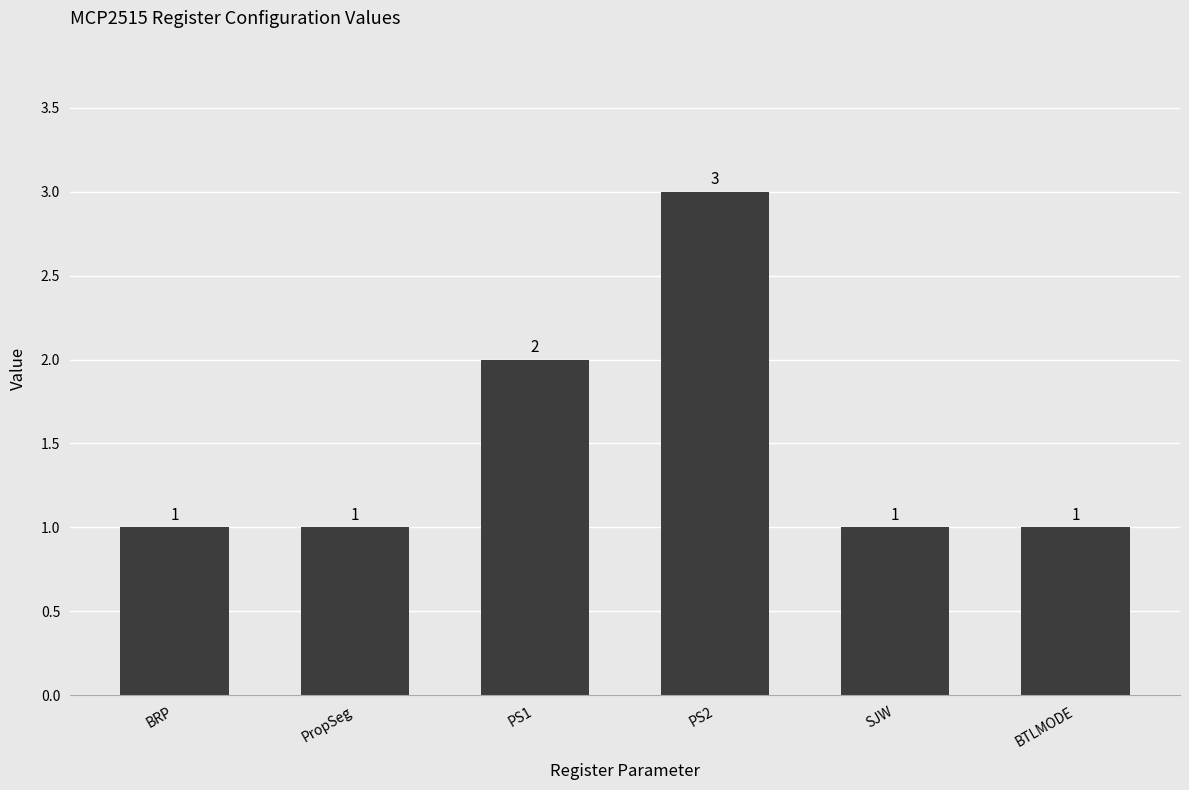

What is the sum of all values?

9